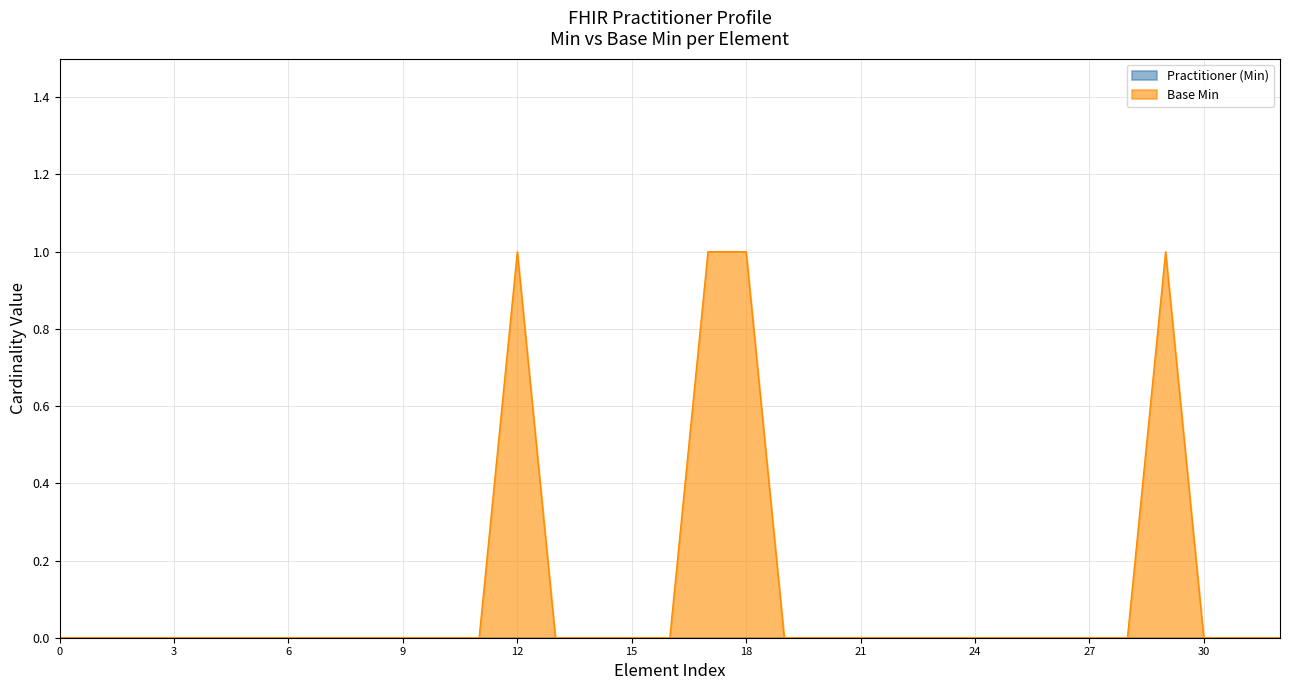

Is it true that the value at Practitioner.qualification.period is -1?

False